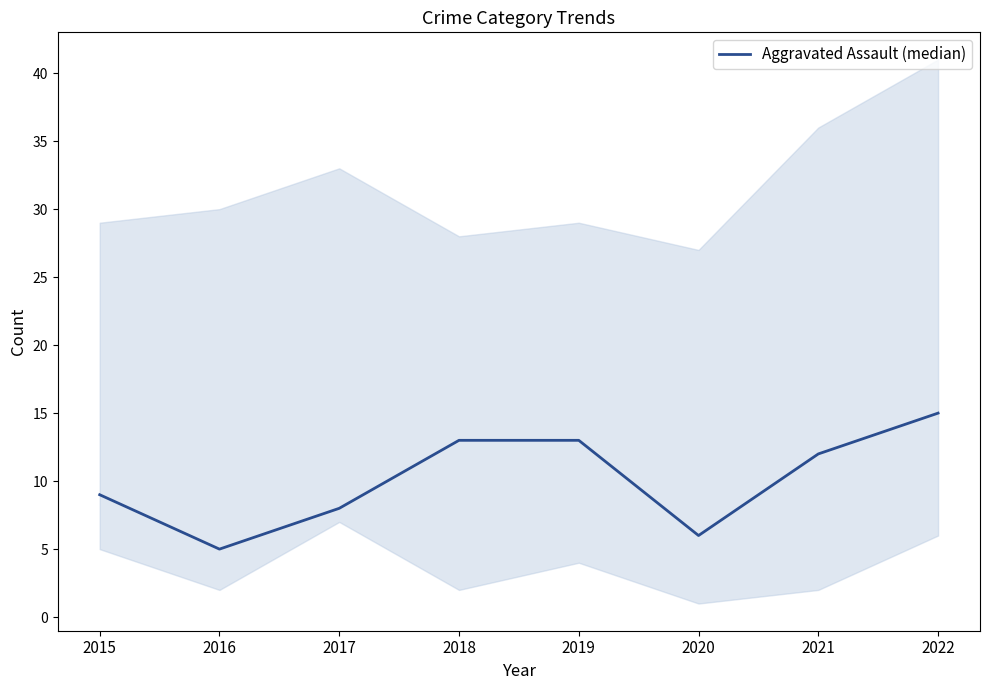

What is the value of the 6th point from the left?

6